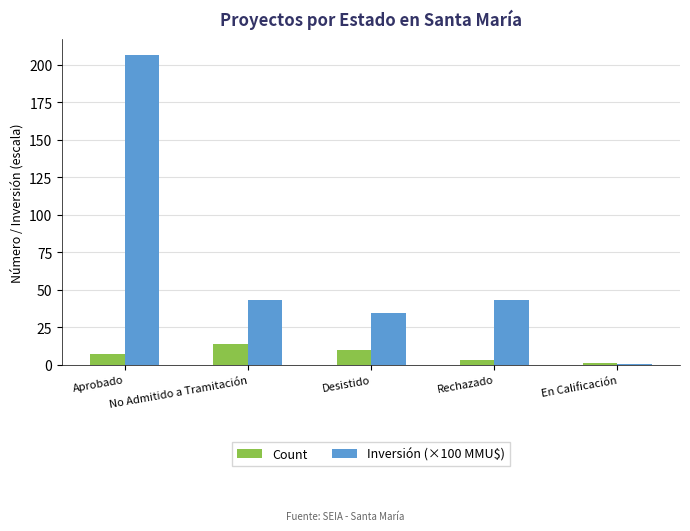

How many data points does each series have?

5